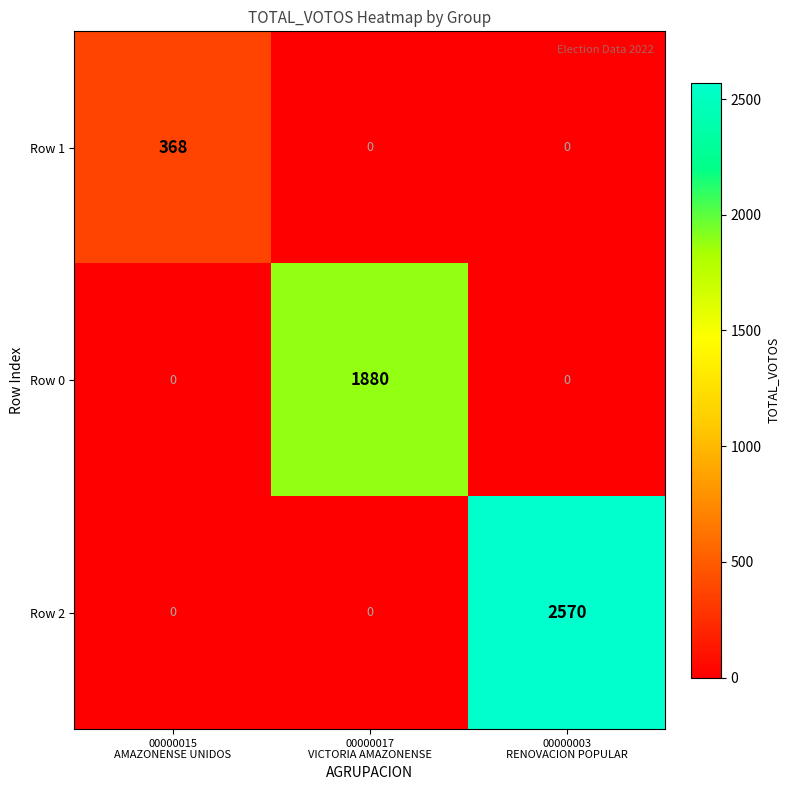

Reading right to left, extract all data points from this chart.

Row 1: 0	0	368
Row 0: 0	1880	0
Row 2: 2570	0	0